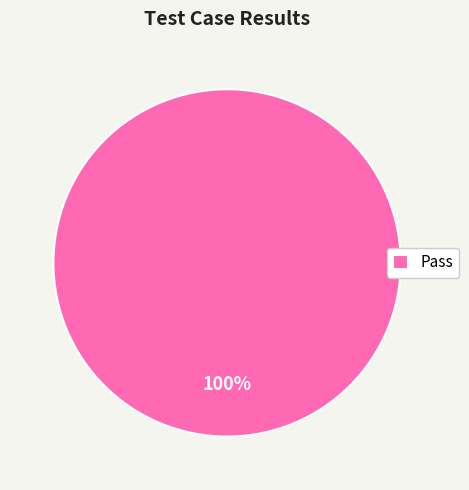

The Pass slice represents 89% of the pie. True or false?

False